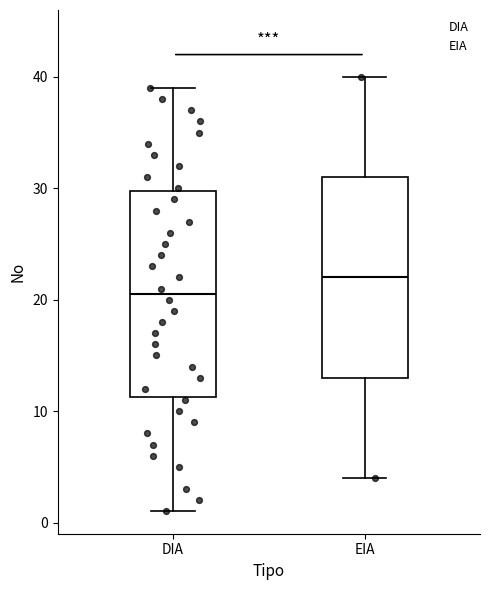

Reading left to right, read every box against the y-axis: the position of its median line, the range the box covers, and the ends of its whiskers. The values are not printed on the chart, so give them approximately, as read against the axis.

DIA: median 21, box 11 to 30, whiskers 1 to 39
EIA: median 22, box 13 to 31, whiskers 4 to 40